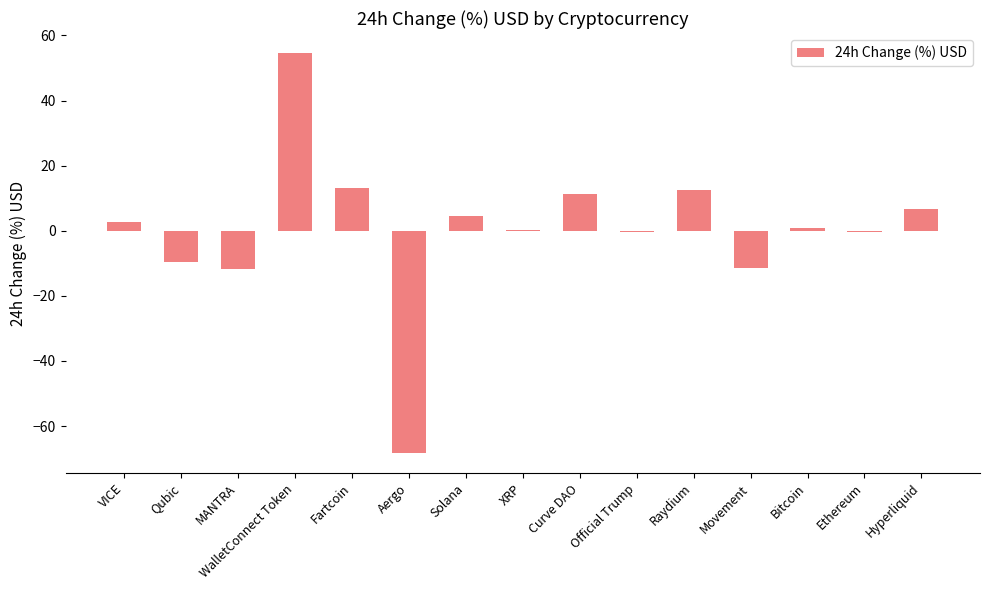

Is it true that the value at Qubic is -3.6?

False